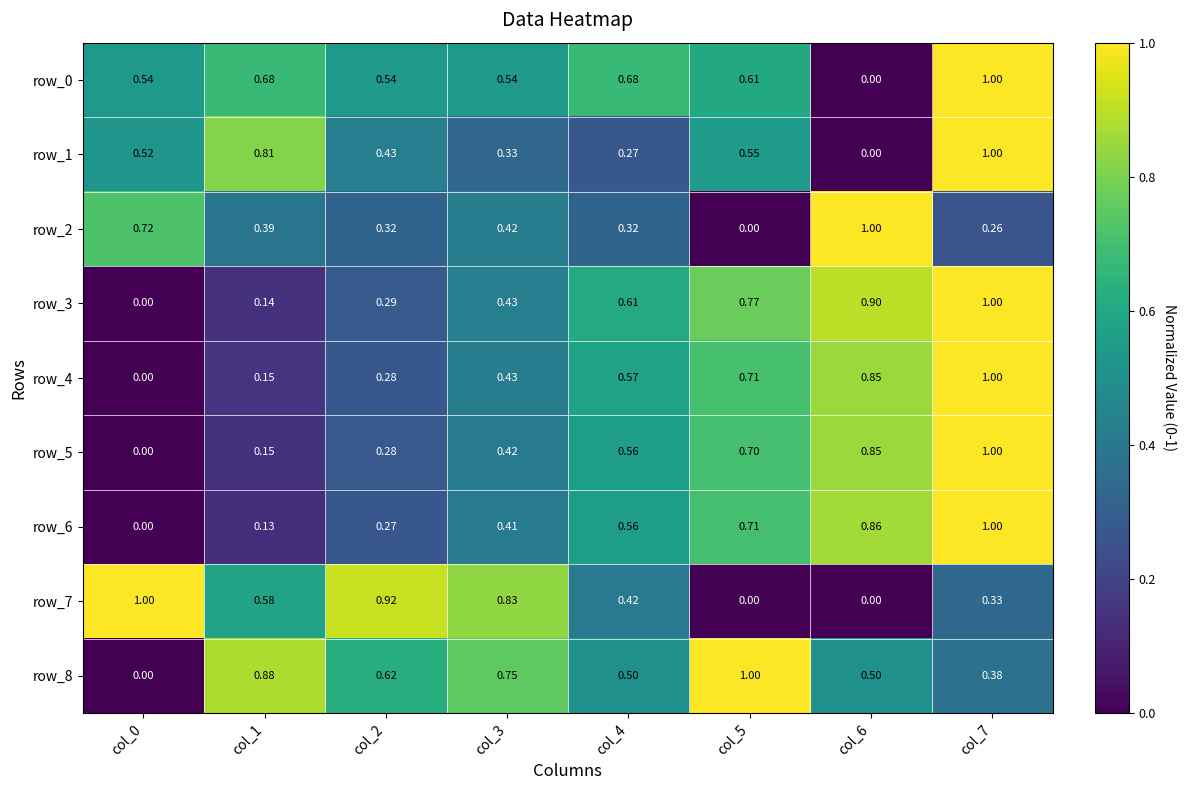

Is the value of row_7 at col_2 greater than the value of row_1 at col_1?

Yes